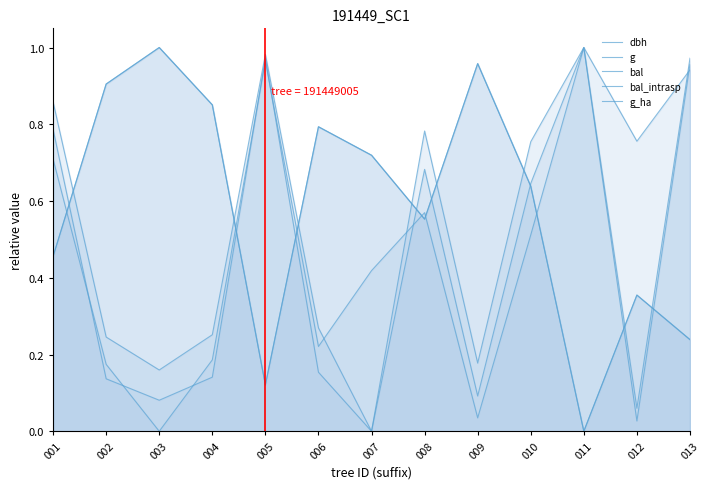

True or false: g has more than 1 interior local peaks.

True